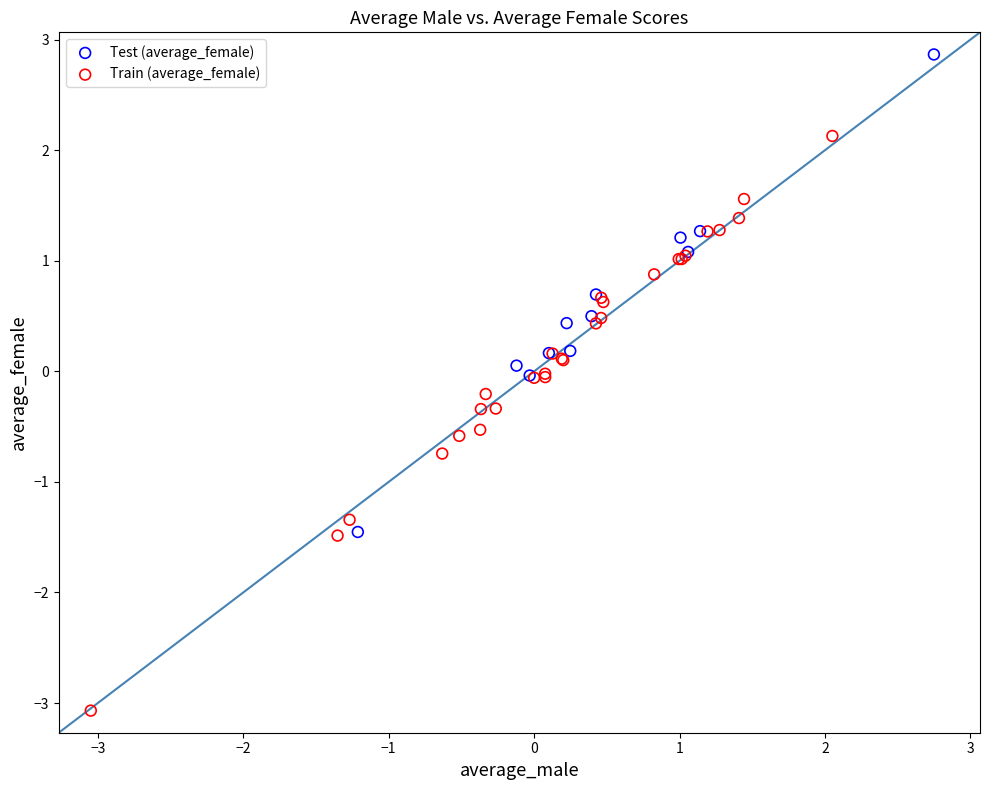

Which series has the widest spread of Y values?

Train (average_female)